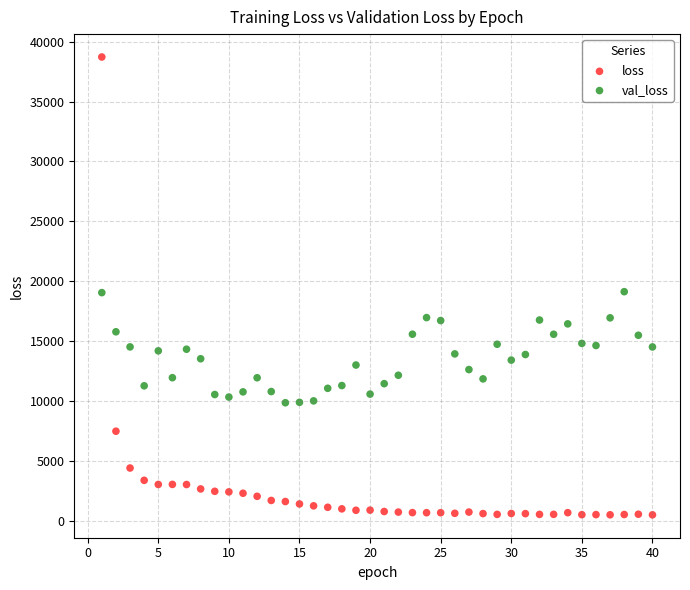

Which series contains the lowest Y value?

loss